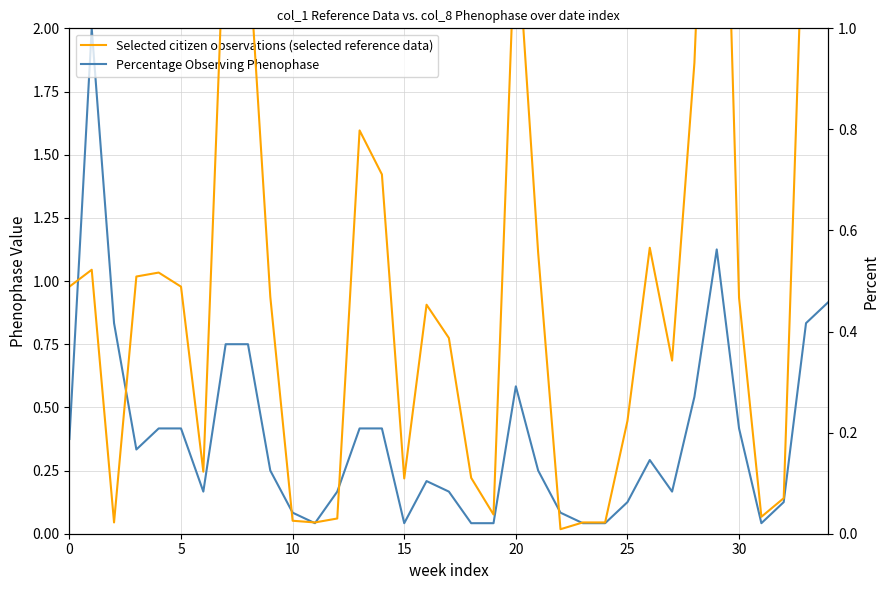

What is the label of the 19th point from the left?

18